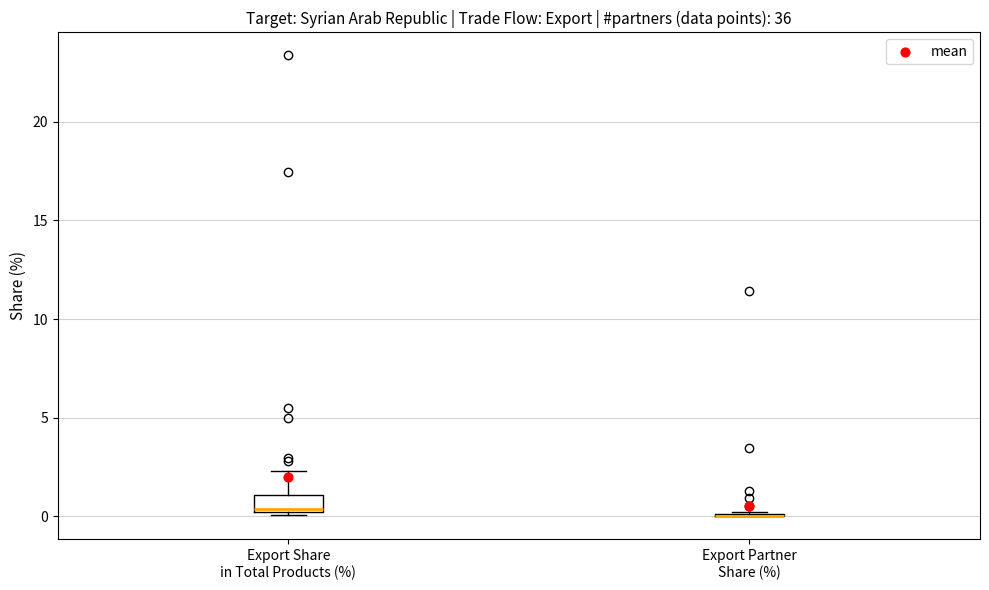

Comparing the boxes themselves (not the whiskers), which one is the tallest?

Export Share in Total Products (%)